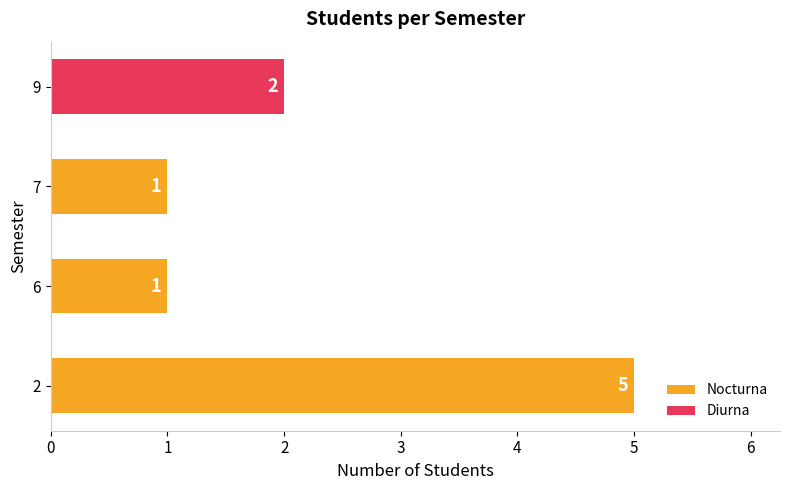

How many bars are there in total?

4